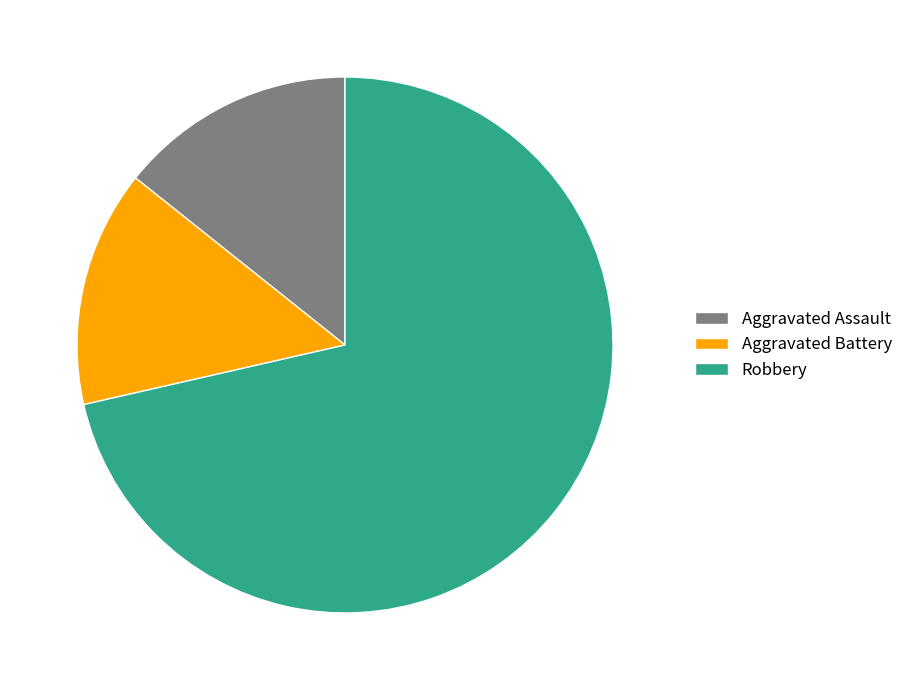

Which has a higher value, Robbery or Aggravated Battery?

Robbery